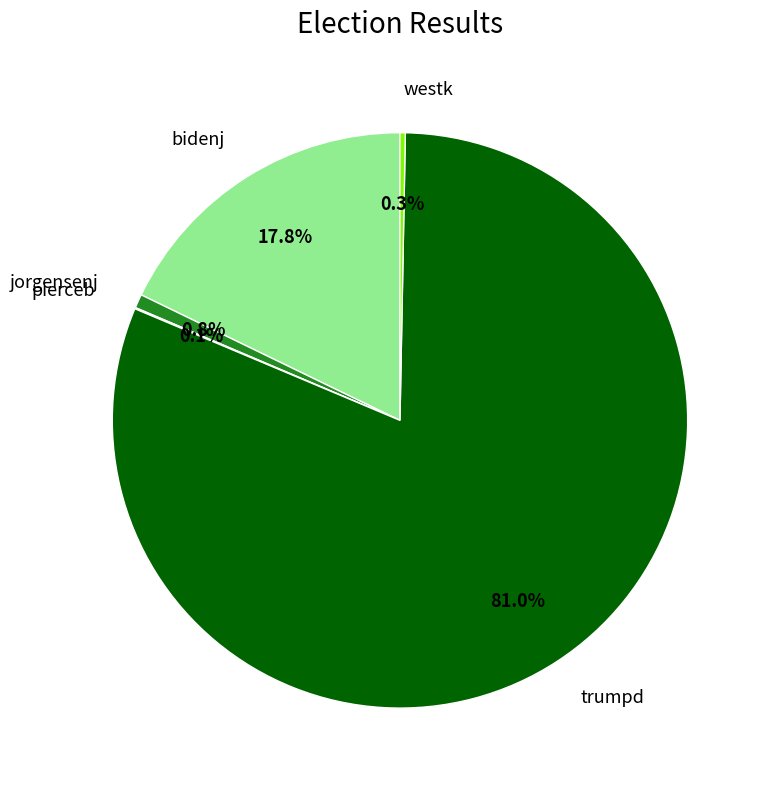

True or false: jorgensenj accounts for 1% of the total.

True